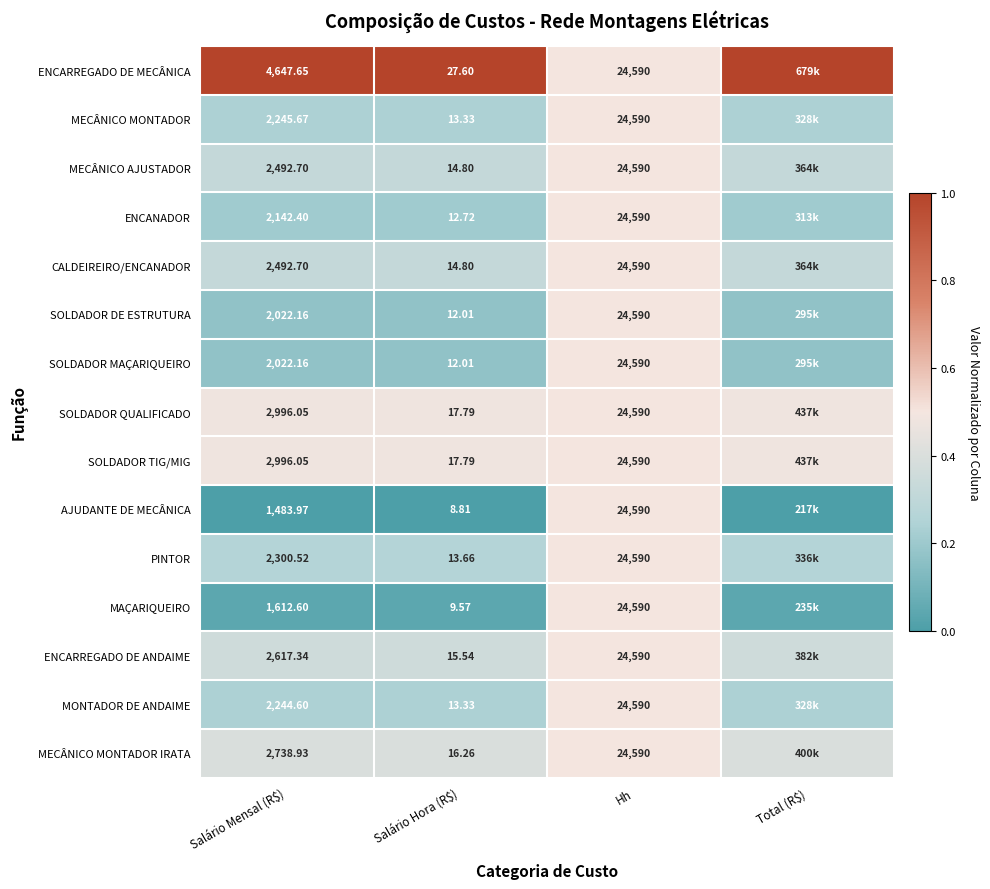

Is the value of CALDEIREIRO/ENCANADOR at Salário Mensal (R$) greater than the value of MECÂNICO AJUSTADOR at Hh?

No